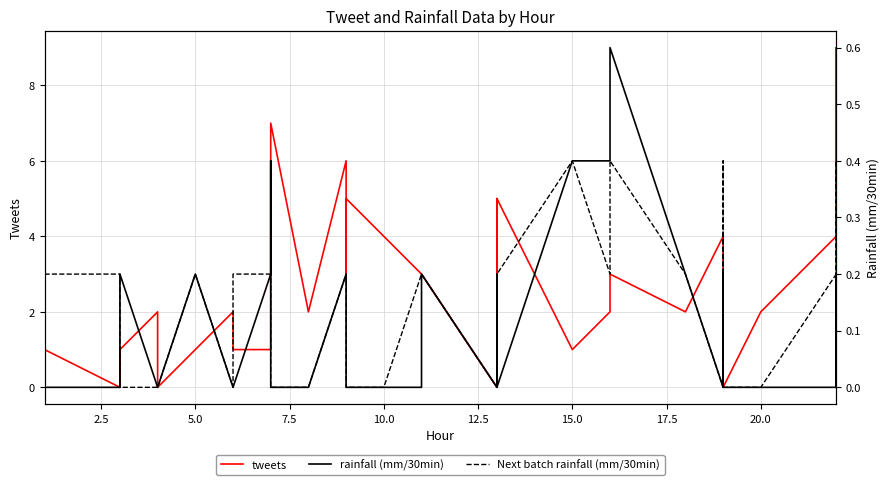

At how many categories does at least one series exceed 1?

23